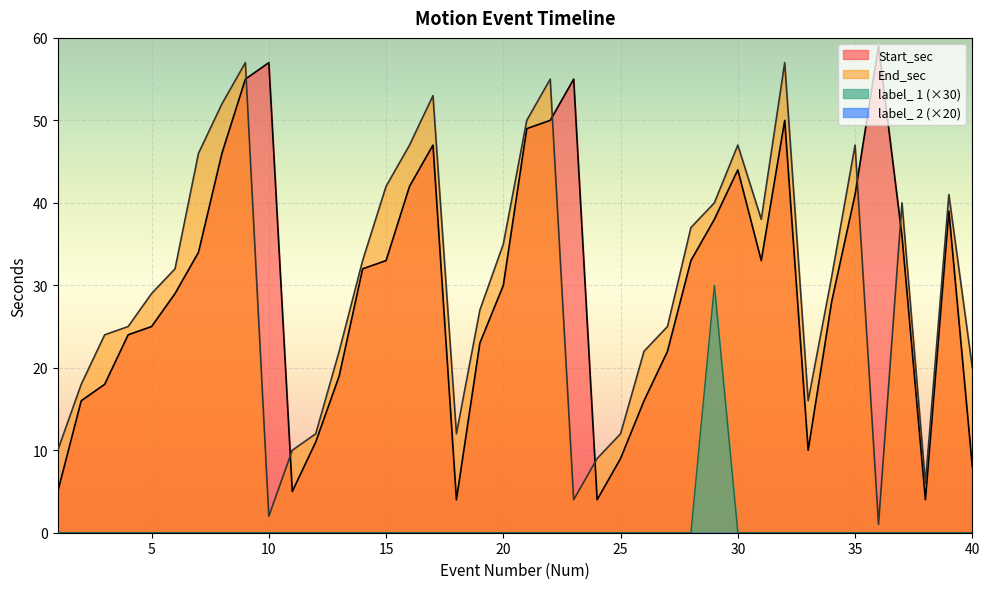

True or false: End_sec has a value of 17 at 30.

False